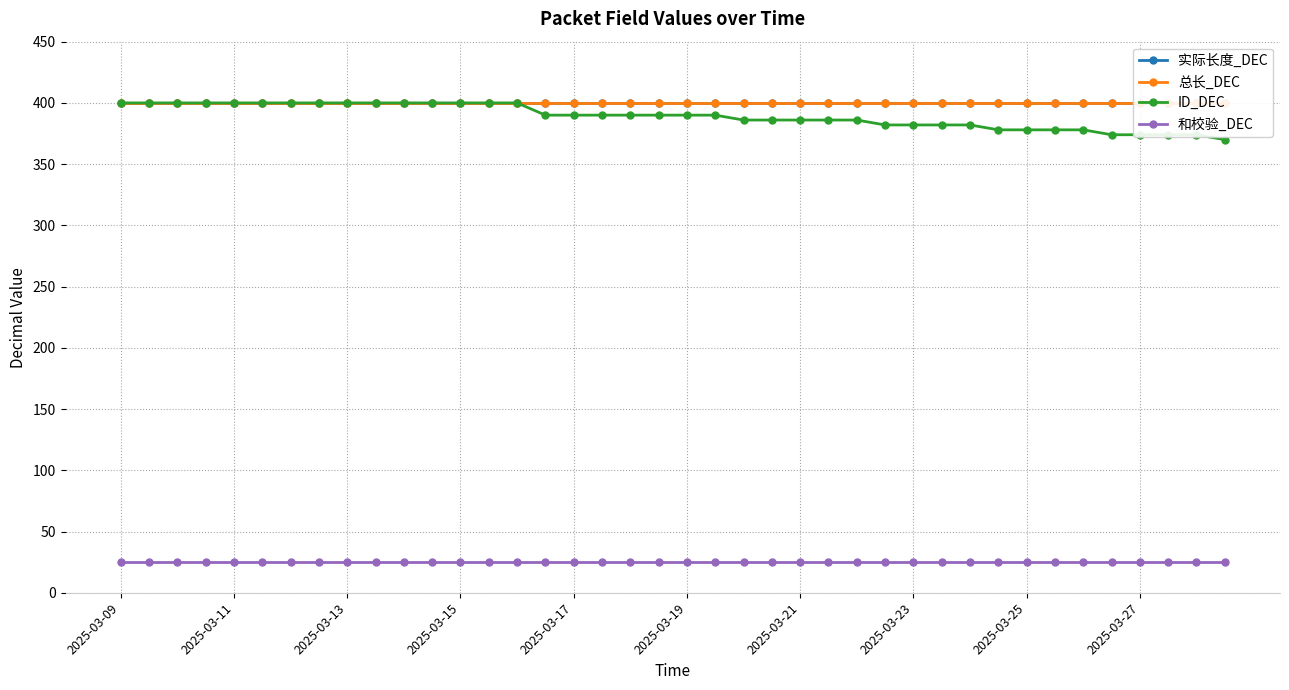

Is this an area chart (filled region under the line)?

No